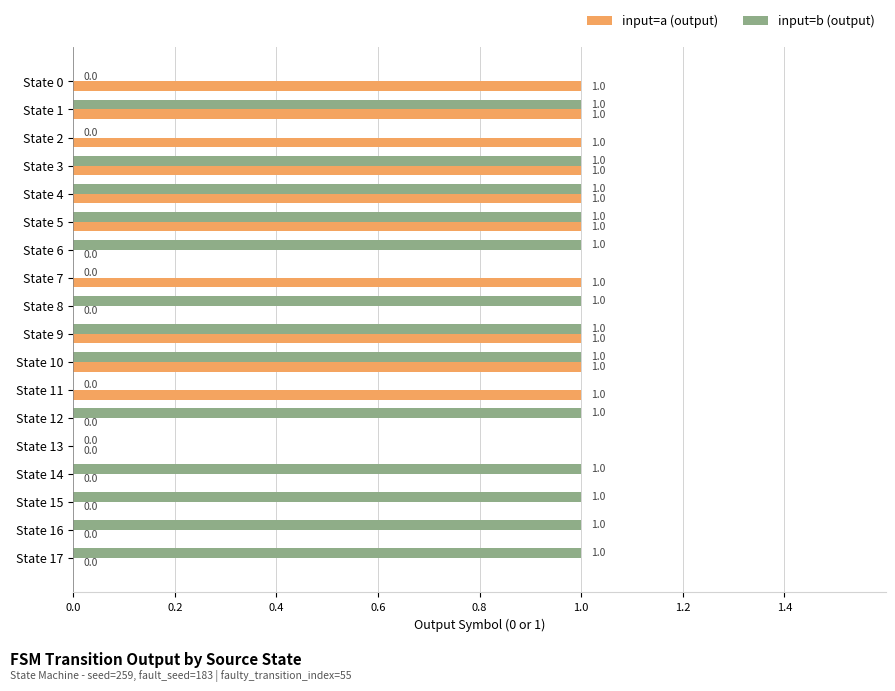

What is the highest value of the input=b (output) series?

1